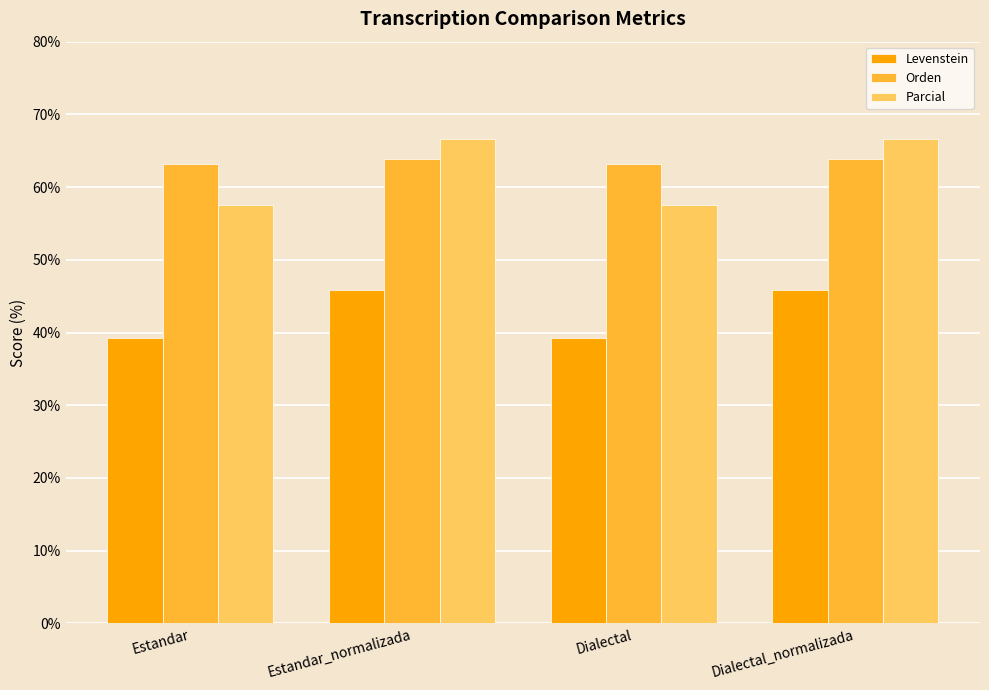

What is the spread (max minus min) of values at Dialectal_normalizada?

20.8